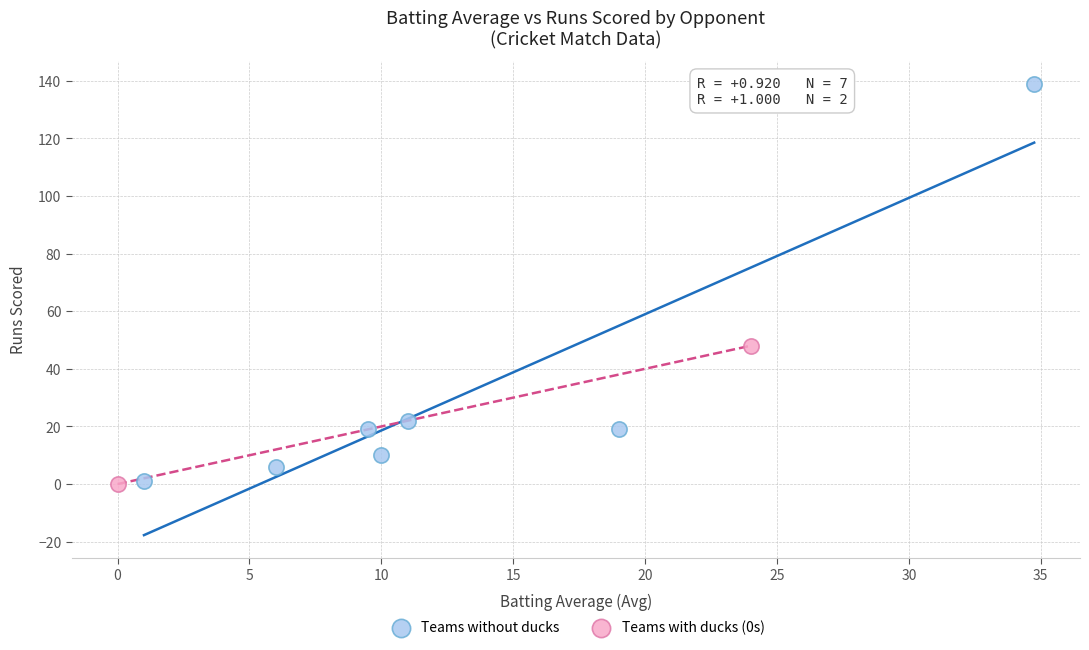

Which series reaches the maximum Y coordinate?

Teams without ducks